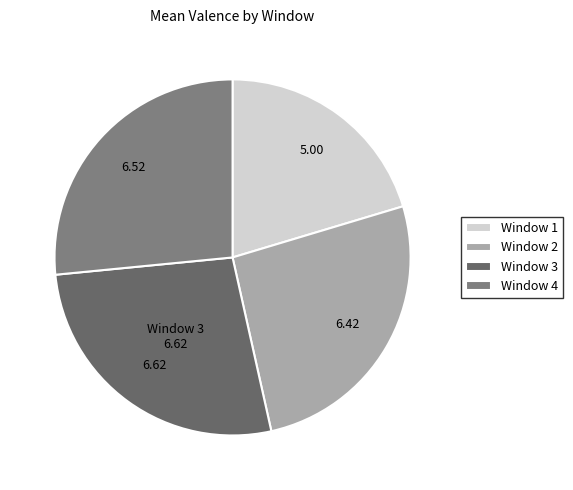

The Window 1 slice represents 34% of the pie. True or false?

False